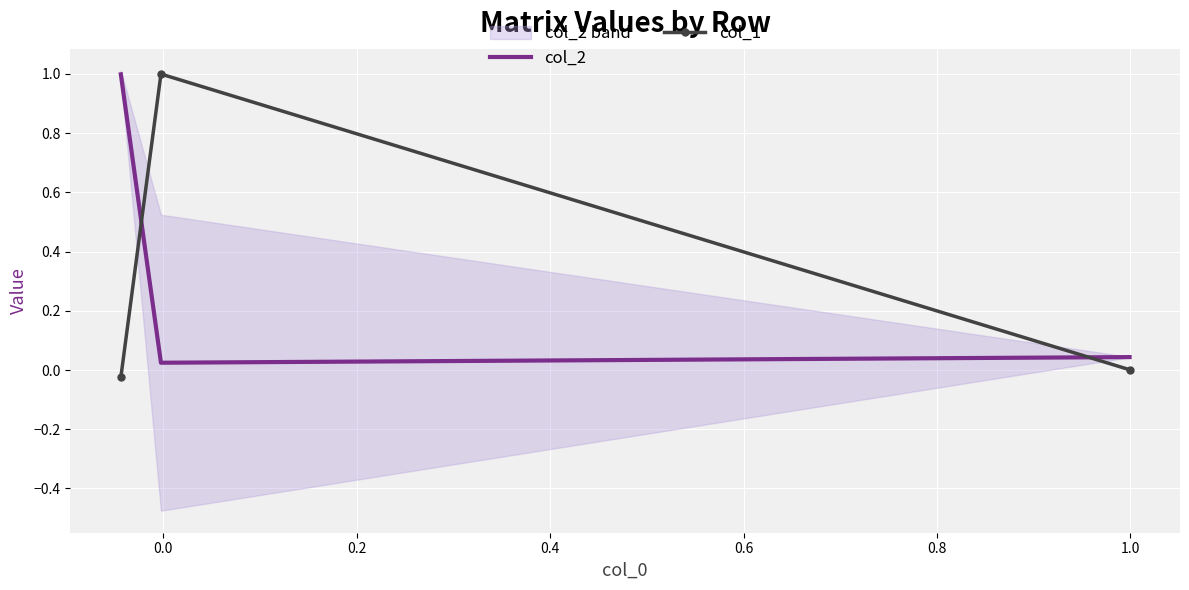

What is the spread (max minus min) of values at 0.0?

1.0